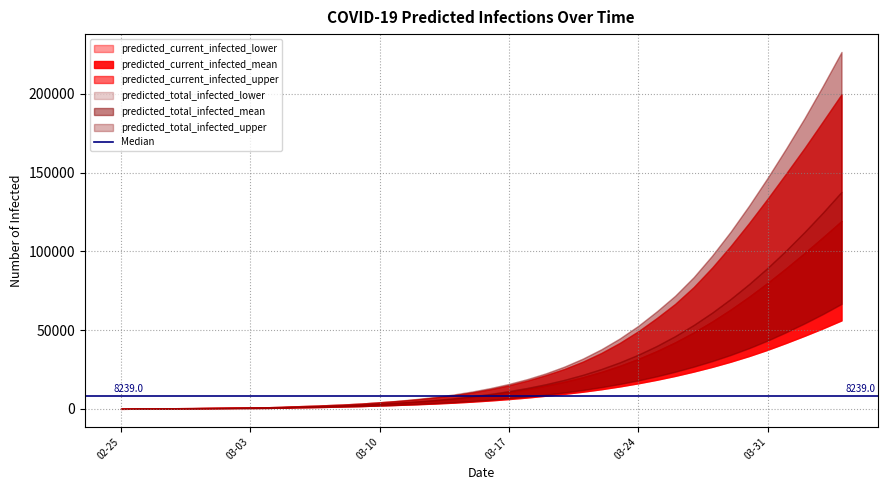

Reading right to left, list all the values displayed in this chart.

predicted_current_infected_mean: 119229	108958	98917	89217	79955	71207	63023	55442	48514	42262	36686	31739	27340	23472	20116	17233	14791	12529	10595	8943	7535	6352	5372	4552	3858	3265	2679	2226	1858	1531	1224	915	814	712	610	509	407	305	203	102
predicted_current_infected_lower: 56200	51182	46432	41893	37558	33599	29991	26714	23736	20996	18523	16303	14308	12529	10963	9596	8420	7277	6279	5407	4650	4000	3450	2979	2572	2219	1851	1558	1314	1094	884	675	600	525	450	375	300	225	150	75
predicted_current_infected_upper: 199610	182491	165516	149278	133353	117969	103322	89691	77298	66665	57643	49277	41896	35498	30005	25351	21467	17962	15007	12513	10414	8670	7245	6067	5082	4248	3447	2838	2352	1924	1525	1125	1000	875	750	625	500	375	250	125
predicted_total_infected_mean: 137686	124664	112259	100525	89509	79251	69782	61120	53270	46222	39951	34418	29565	25330	21647	18457	15706	13342	11307	9553	8044	6759	5677	4755	3960	3265	2679	2226	1858	1531	1224	915	814	712	610	509	407	305	203	102
predicted_total_infected_lower: 66681	60277	54309	48698	43416	38625	34292	30390	26866	23644	20742	18154	15867	13844	12057	10481	9095	7877	6804	5857	5025	4300	3675	3129	2647	2219	1851	1558	1314	1094	884	675	600	525	450	375	300	225	150	75
predicted_total_infected_upper: 226486	205083	184477	165159	146615	129008	112491	97310	83614	71871	61890	52723	44733	37849	31928	26876	22592	18962	15882	13263	11039	9170	7620	6317	5207	4248	3447	2838	2352	1924	1525	1125	1000	875	750	625	500	375	250	125